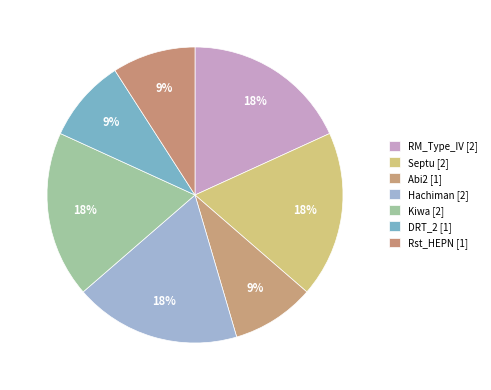

To the nearest percent, what is the average slice percentage?

14%